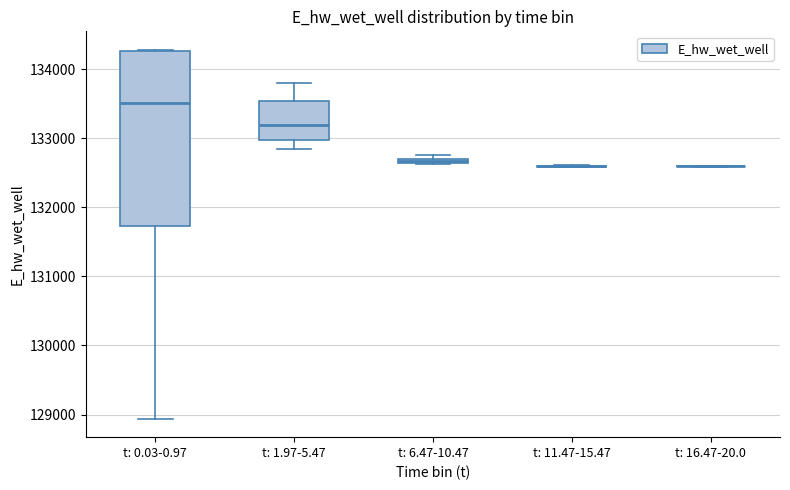

Which box is the tallest, from its lower edge to its upper edge?

t: 0.03-0.97